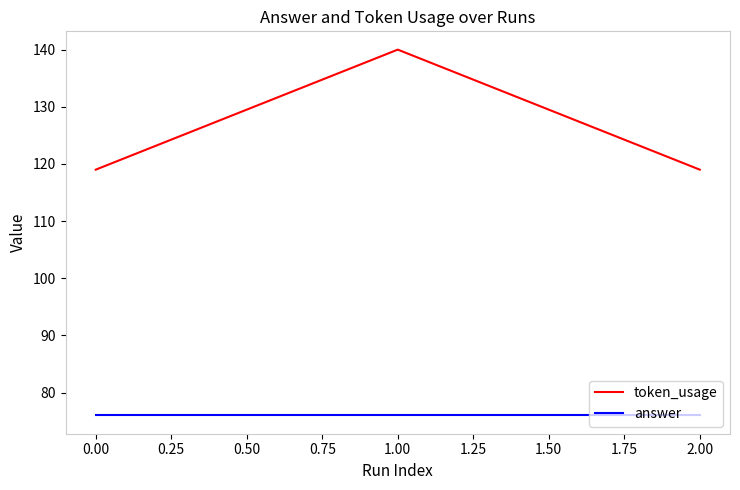

What is the maximum value shown in the chart?

140